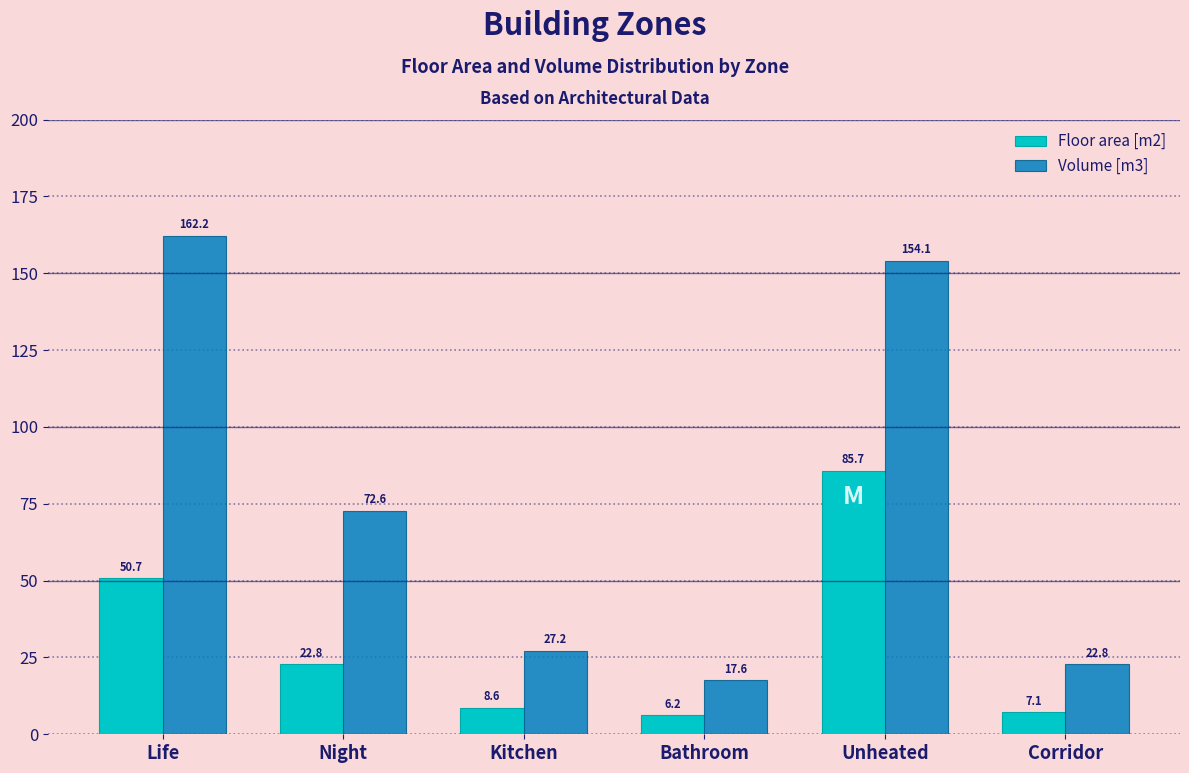

Reading left to right, what are all the values shown in this chart?

Floor area [m2]: 50.7	22.8	8.6	6.2	85.7	7.1
Volume [m3]: 162.2	72.6	27.2	17.6	154.1	22.8